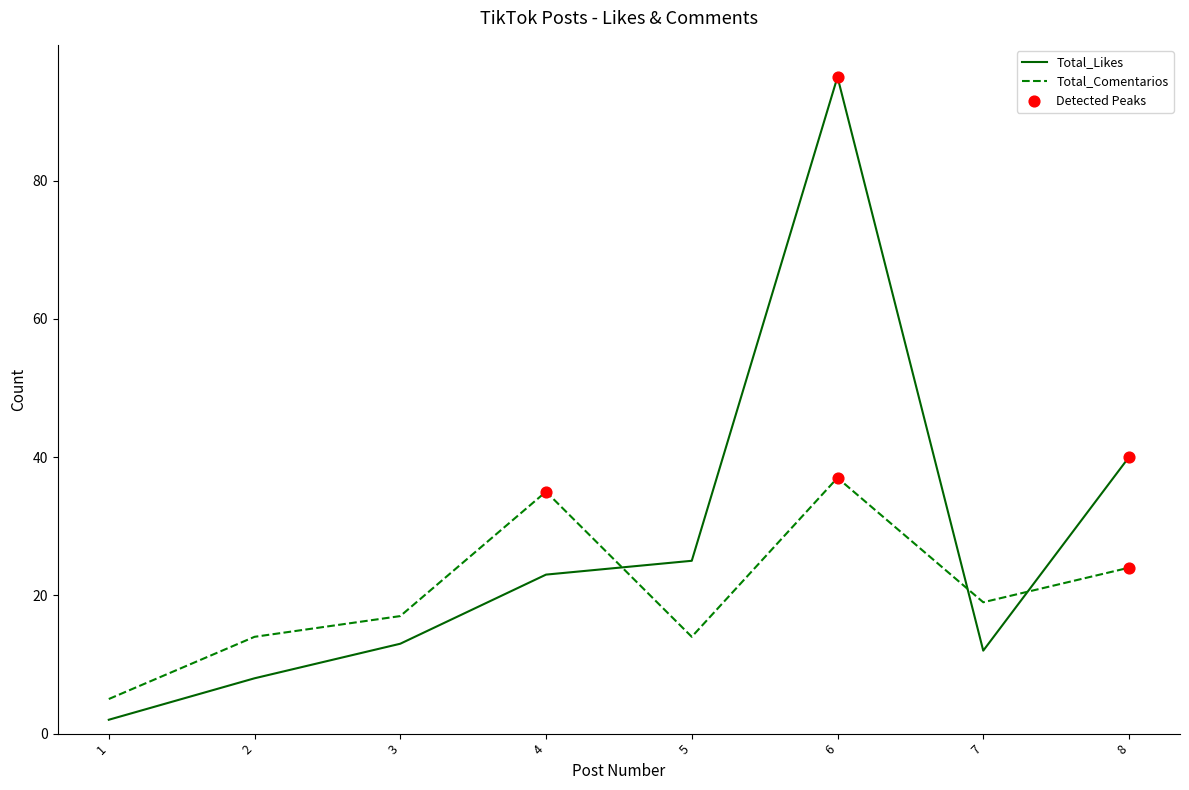

At how many categories does at least one series exceed 55?

1